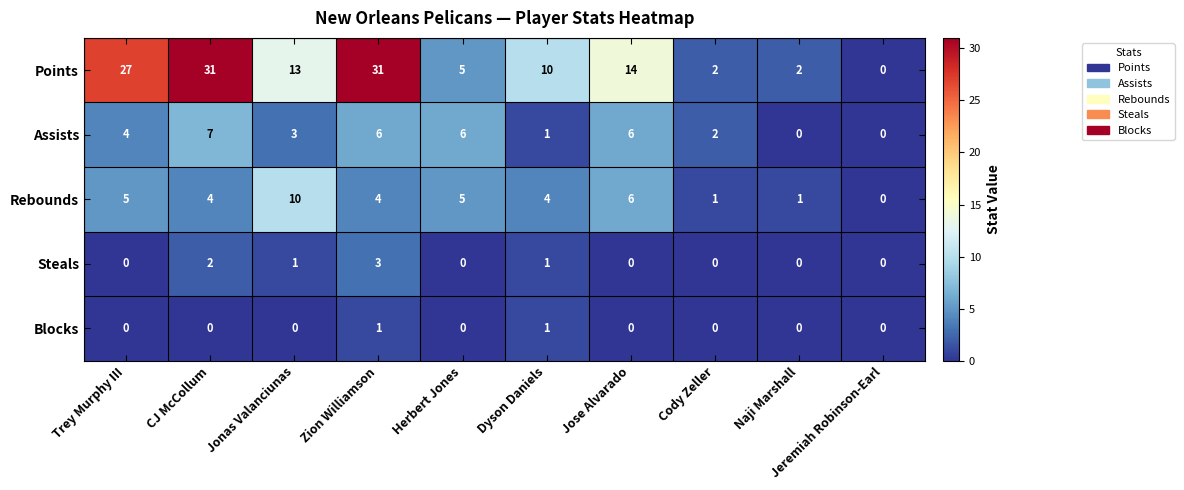

The value of Rebounds at Trey Murphy III is 5. True or false?

True